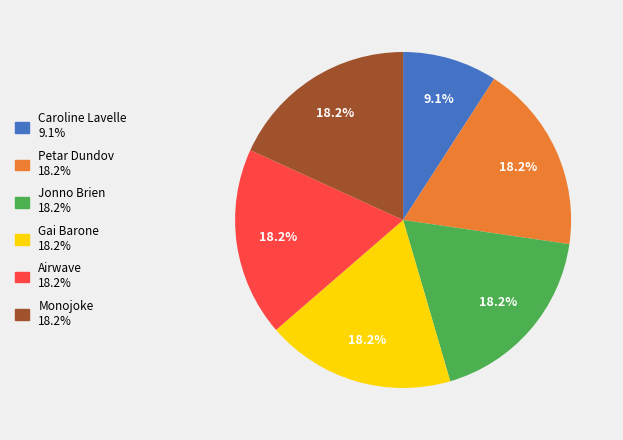

Between Caroline Lavelle and Petar Dundov, which is larger?

Petar Dundov